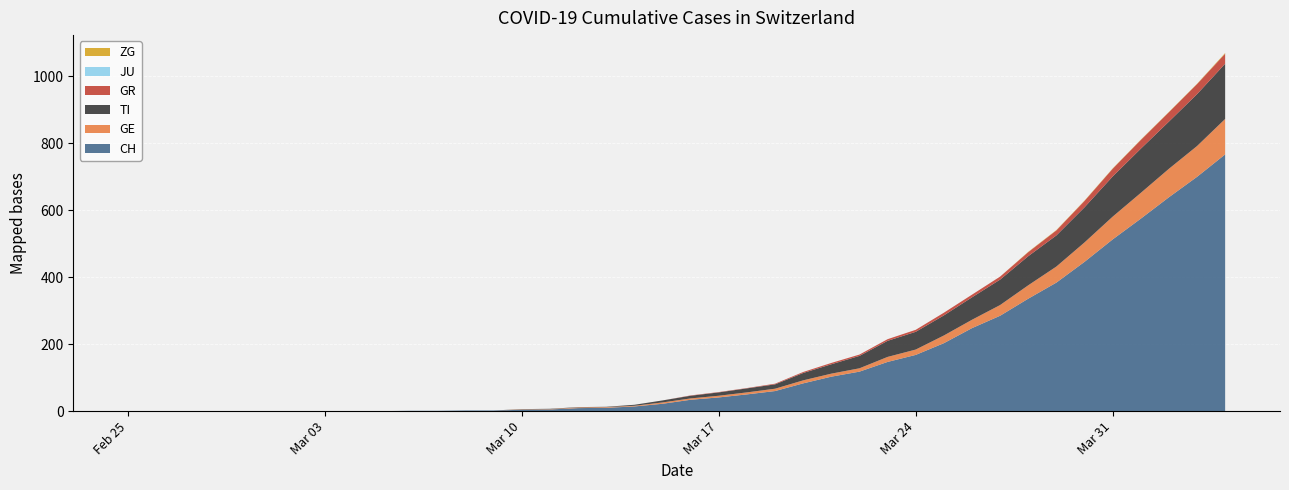

Reading left to right, what are all the values shown in this chart?

CH: 2020-02-25=0	2020-02-26=0	2020-02-27=0	2020-02-28=0	2020-02-29=0	2020-03-01=0	2020-03-02=0	2020-03-03=0	2020-03-04=0	2020-03-05=0	2020-03-06=1	2020-03-07=1	2020-03-08=2	2020-03-09=2	2020-03-10=4	2020-03-11=5	2020-03-12=9	2020-03-13=10	2020-03-14=14	2020-03-15=22	2020-03-16=34	2020-03-17=41	2020-03-18=50	2020-03-19=60	2020-03-20=83	2020-03-21=103	2020-03-22=118	2020-03-23=147	2020-03-24=168	2020-03-25=203	2020-03-26=248	2020-03-27=285	2020-03-28=336	2020-03-29=384	2020-03-30=446	2020-03-31=513	2020-04-01=575	2020-04-02=639	2020-04-03=700	2020-04-04=767
GE: 2020-02-25=0	2020-02-26=0	2020-02-27=0	2020-02-28=0	2020-02-29=0	2020-03-01=0	2020-03-02=0	2020-03-03=0	2020-03-04=0	2020-03-05=0	2020-03-06=0	2020-03-07=0	2020-03-08=0	2020-03-09=0	2020-03-10=1	2020-03-11=1	2020-03-12=2	2020-03-13=2	2020-03-14=2	2020-03-15=4	2020-03-16=4	2020-03-17=5	2020-03-18=6	2020-03-19=7	2020-03-20=9	2020-03-21=9	2020-03-22=10	2020-03-23=15	2020-03-24=16	2020-03-25=23	2020-03-26=25	2020-03-27=32	2020-03-28=40	2020-03-29=48	2020-03-30=58	2020-03-31=68	2020-04-01=77	2020-04-02=85	2020-04-03=92	2020-04-04=106
TI: 2020-02-25=0	2020-02-26=0	2020-02-27=0	2020-02-28=0	2020-02-29=0	2020-03-01=0	2020-03-02=0	2020-03-03=0	2020-03-04=0	2020-03-05=0	2020-03-06=0	2020-03-07=0	2020-03-08=0	2020-03-09=0	2020-03-10=1	2020-03-11=1	2020-03-12=1	2020-03-13=1	2020-03-14=3	2020-03-15=6	2020-03-16=8	2020-03-17=10	2020-03-18=12	2020-03-19=13	2020-03-20=22	2020-03-21=28	2020-03-22=37	2020-03-23=48	2020-03-24=53	2020-03-25=60	2020-03-26=67	2020-03-27=76	2020-03-28=87	2020-03-29=93	2020-03-30=105	2020-03-31=120	2020-04-01=132	2020-04-02=141	2020-04-03=155	2020-04-04=165
GR: 2020-02-25=0	2020-02-26=0	2020-02-27=0	2020-02-28=0	2020-02-29=0	2020-03-01=0	2020-03-02=0	2020-03-03=0	2020-03-04=0	2020-03-05=0	2020-03-06=0	2020-03-07=0	2020-03-08=0	2020-03-09=0	2020-03-10=0	2020-03-11=0	2020-03-12=0	2020-03-13=0	2020-03-14=0	2020-03-15=0	2020-03-16=1	2020-03-17=1	2020-03-18=1	2020-03-19=2	2020-03-20=3	2020-03-21=4	2020-03-22=4	2020-03-23=5	2020-03-24=6	2020-03-25=8	2020-03-26=8	2020-03-27=9	2020-03-28=12	2020-03-29=15	2020-03-30=19	2020-03-31=23	2020-04-01=26	2020-04-02=28	2020-04-03=30	2020-04-04=30
JU: 2020-02-25=0	2020-02-26=0	2020-02-27=0	2020-02-28=0	2020-02-29=0	2020-03-01=0	2020-03-02=0	2020-03-03=0	2020-03-04=0	2020-03-05=0	2020-03-06=0	2020-03-07=0	2020-03-08=0	2020-03-09=0	2020-03-10=0	2020-03-11=0	2020-03-12=0	2020-03-13=0	2020-03-14=0	2020-03-15=0	2020-03-16=0	2020-03-17=0	2020-03-18=0	2020-03-19=0	2020-03-20=0	2020-03-21=0	2020-03-22=0	2020-03-23=0	2020-03-24=0	2020-03-25=0	2020-03-26=0	2020-03-27=0	2020-03-28=0	2020-03-29=0	2020-03-30=0	2020-03-31=0	2020-04-01=0	2020-04-02=0	2020-04-03=0	2020-04-04=0
ZG: 2020-02-25=0	2020-02-26=0	2020-02-27=0	2020-02-28=0	2020-02-29=0	2020-03-01=0	2020-03-02=0	2020-03-03=0	2020-03-04=0	2020-03-05=0	2020-03-06=0	2020-03-07=0	2020-03-08=0	2020-03-09=0	2020-03-10=0	2020-03-11=0	2020-03-12=0	2020-03-13=0	2020-03-14=0	2020-03-15=0	2020-03-16=0	2020-03-17=0	2020-03-18=0	2020-03-19=0	2020-03-20=0	2020-03-21=0	2020-03-22=0	2020-03-23=0	2020-03-24=0	2020-03-25=0	2020-03-26=0	2020-03-27=0	2020-03-28=1	2020-03-29=1	2020-03-30=1	2020-03-31=1	2020-04-01=1	2020-04-02=1	2020-04-03=1	2020-04-04=2